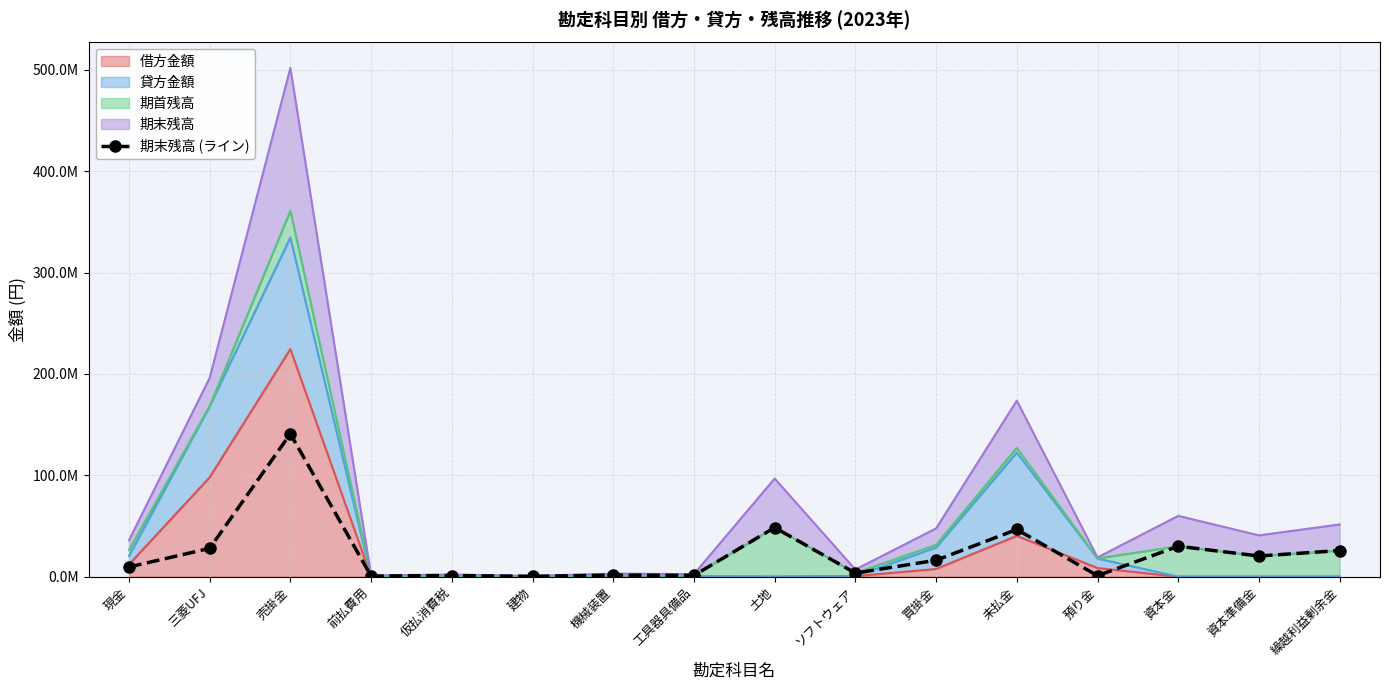

What is the smallest value displayed?

348400